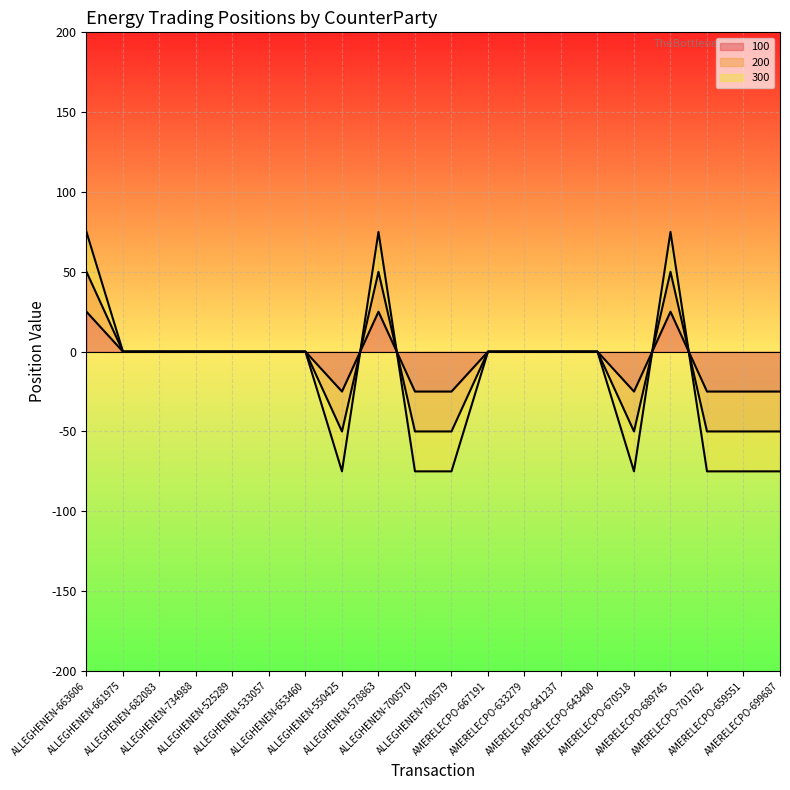

At which category does 200 reach its first local peak?

ALLEGHENEN-578863